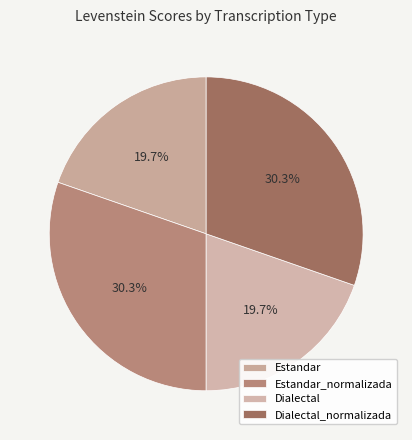

Which category has the biggest portion of the pie?

Estandar_normalizada